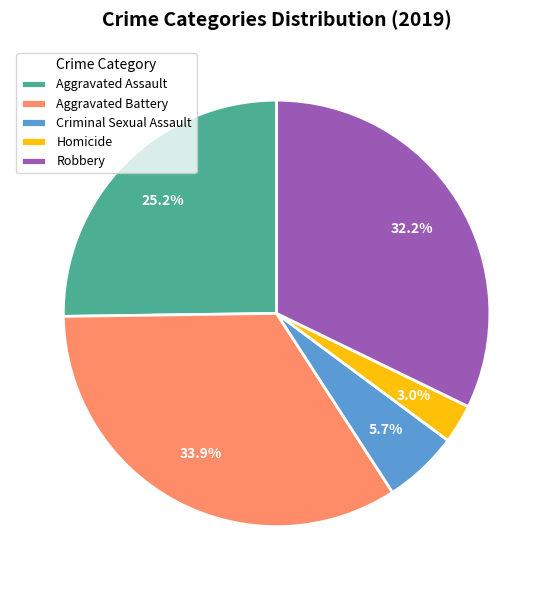

Count the number of slices in the pie.

5